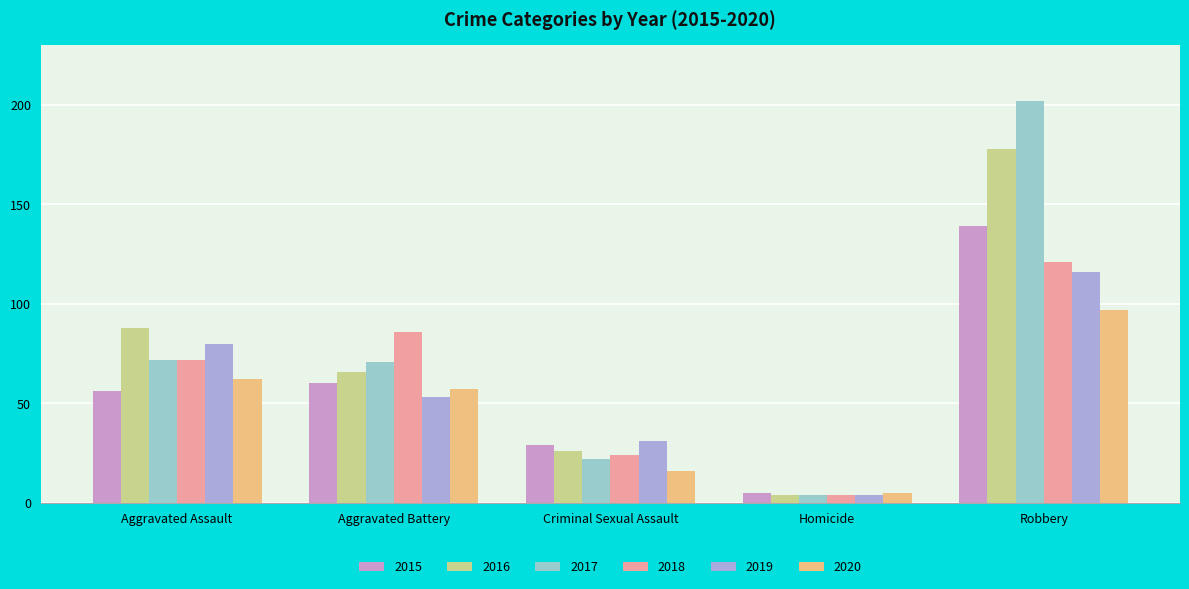

At which label does 2020 first exceed 57?

Aggravated Assault